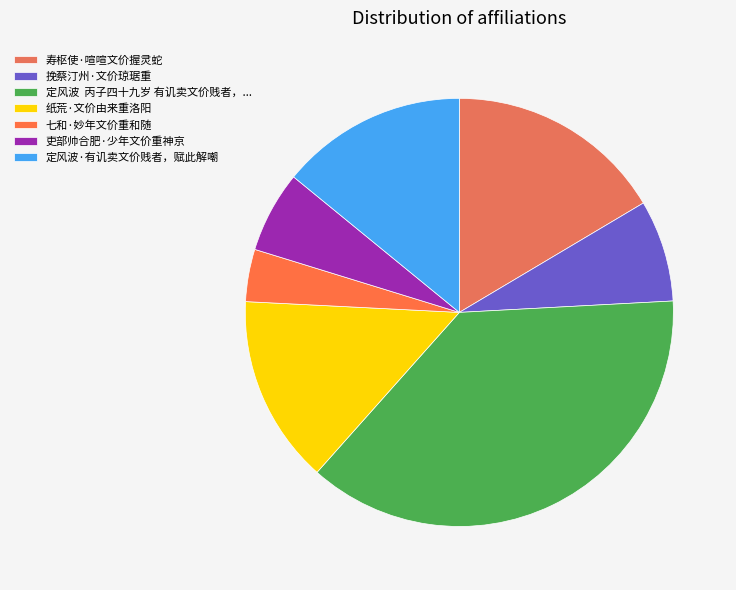

How many segments does this pie chart have?

7